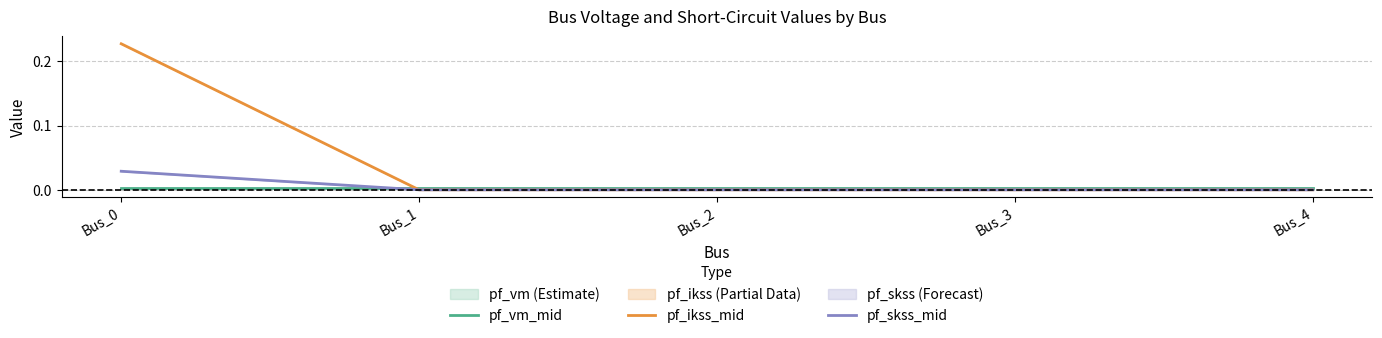

Does the chart display data point markers on the line(s)?

No